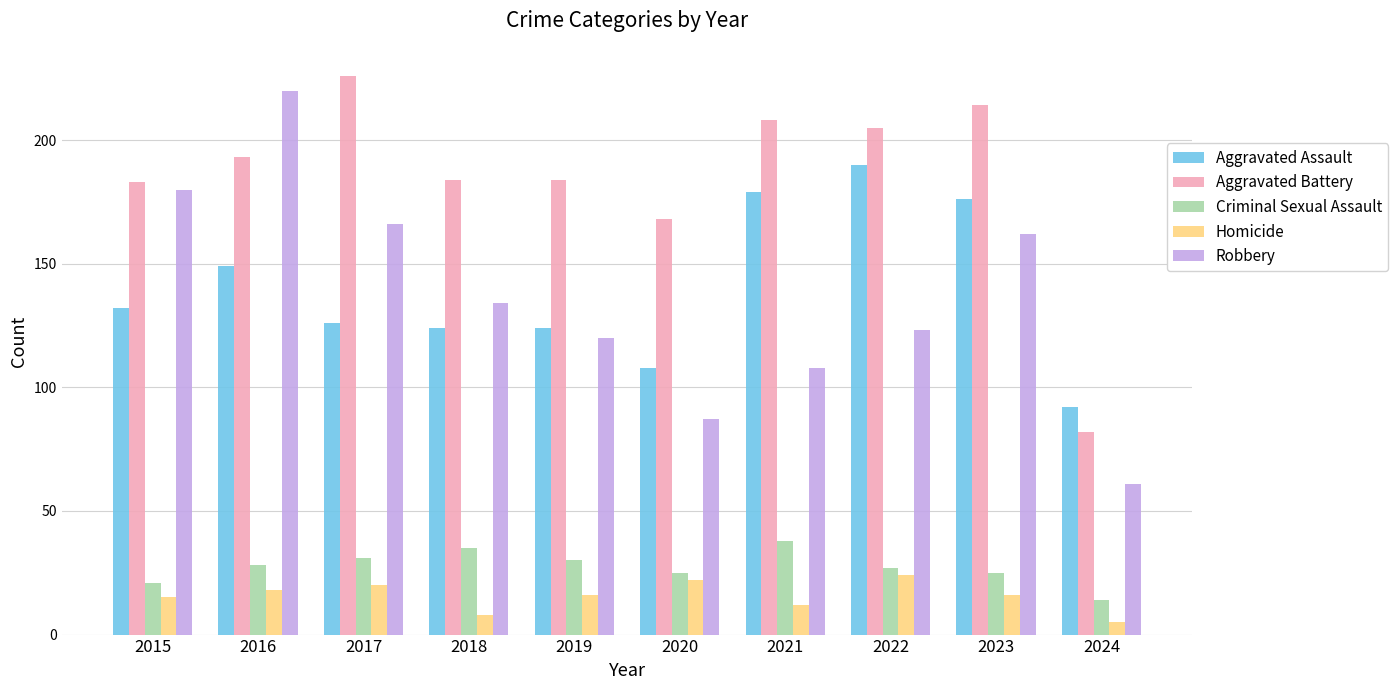

Reading right to left, extract all data points from this chart.

Aggravated Assault: 2024=92	2023=176	2022=190	2021=179	2020=108	2019=124	2018=124	2017=126	2016=149	2015=132
Aggravated Battery: 2024=82	2023=214	2022=205	2021=208	2020=168	2019=184	2018=184	2017=226	2016=193	2015=183
Criminal Sexual Assault: 2024=14	2023=25	2022=27	2021=38	2020=25	2019=30	2018=35	2017=31	2016=28	2015=21
Homicide: 2024=5	2023=16	2022=24	2021=12	2020=22	2019=16	2018=8	2017=20	2016=18	2015=15
Robbery: 2024=61	2023=162	2022=123	2021=108	2020=87	2019=120	2018=134	2017=166	2016=220	2015=180